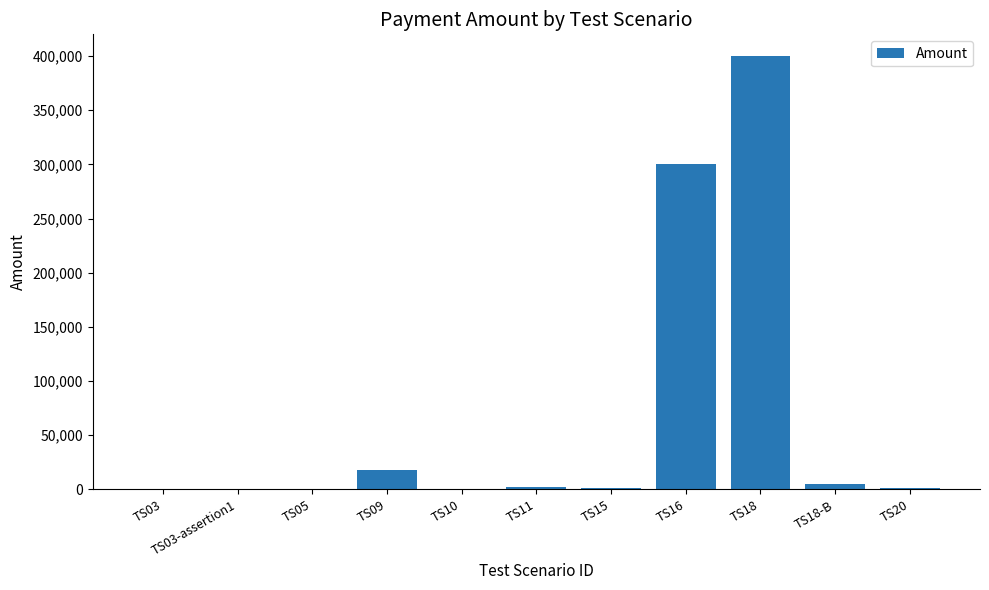

The value at TS18 is 676937. True or false?

False